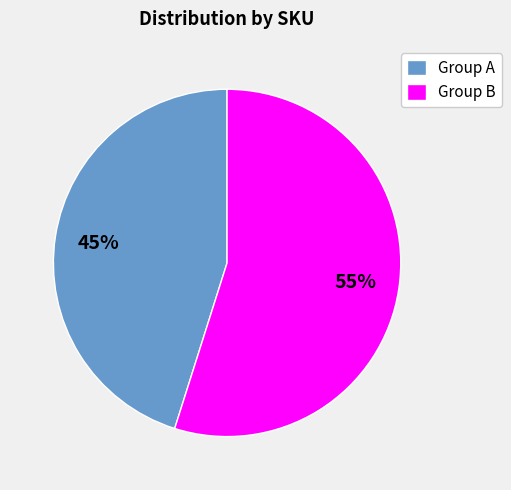

Approximately how many times larger is the value at Group A compared to Group B?

0.8